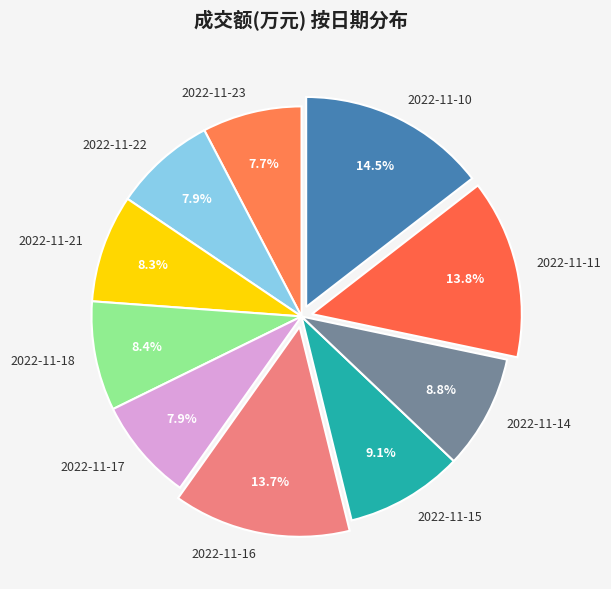

Approximately how many times larger is the value at 2022-11-21 compared to 2022-11-15?

0.9